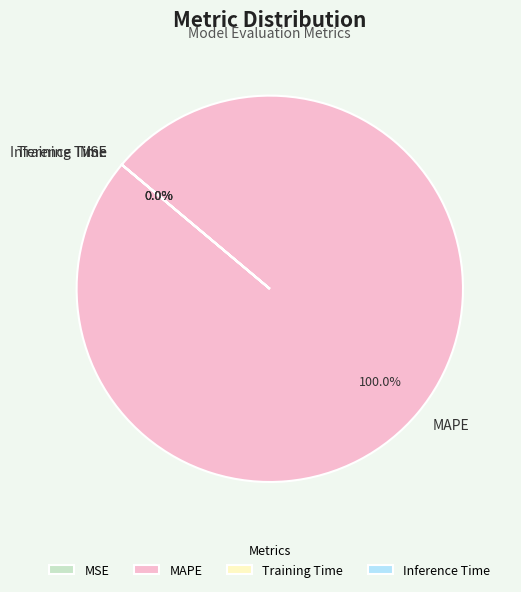

True or false: Training Time accounts for 0% of the total.

True